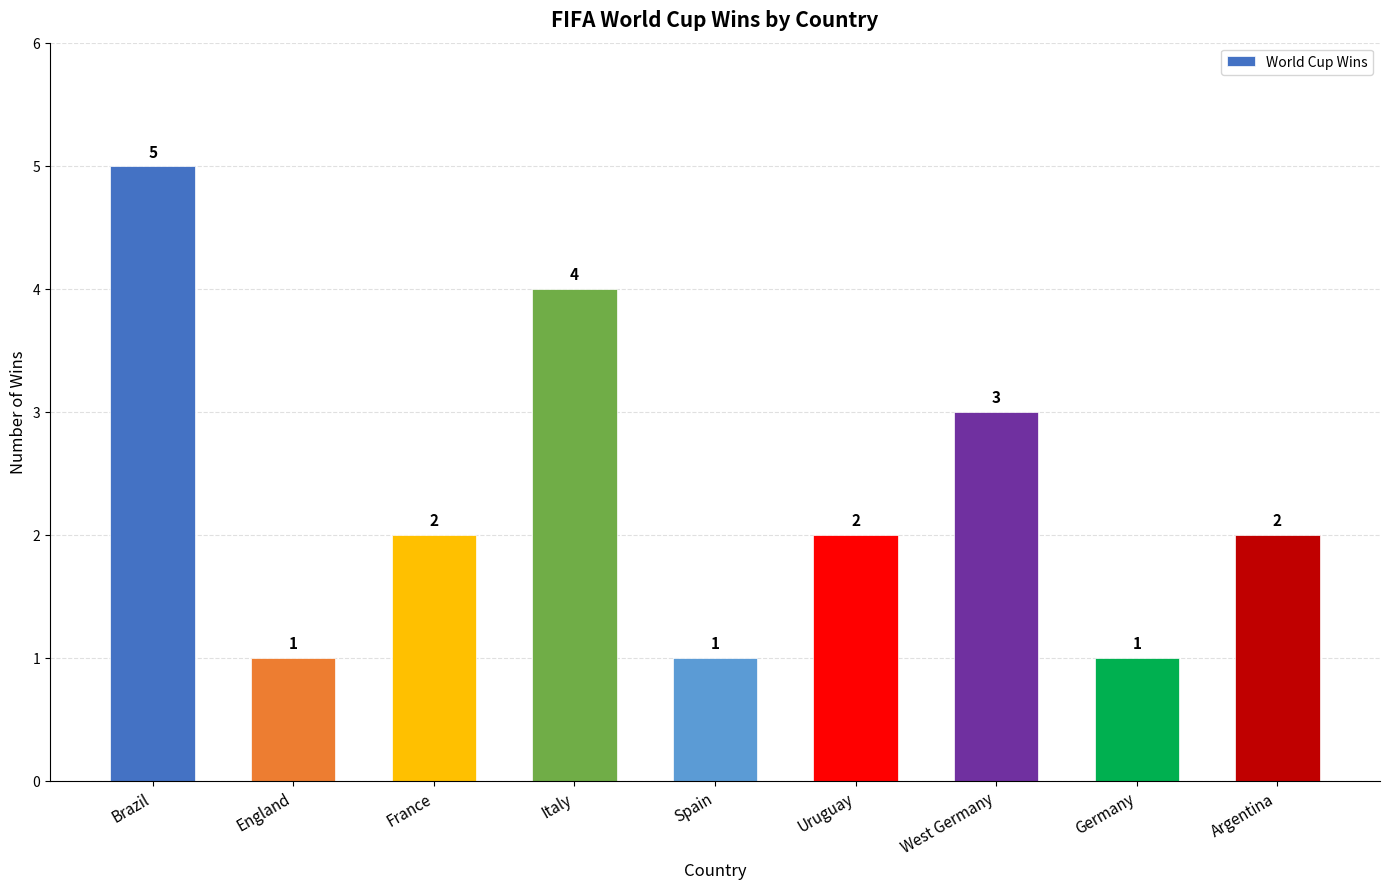

The value at Brazil is 3. True or false?

False